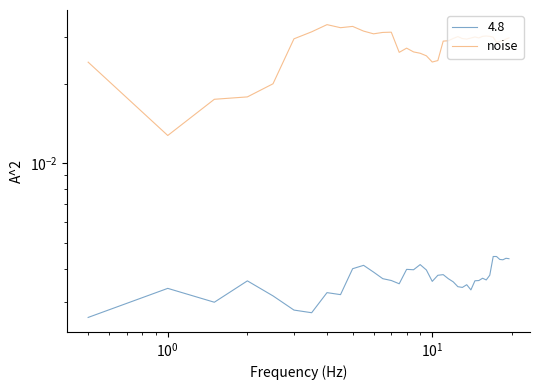

Does the chart display data point markers on the line(s)?

No